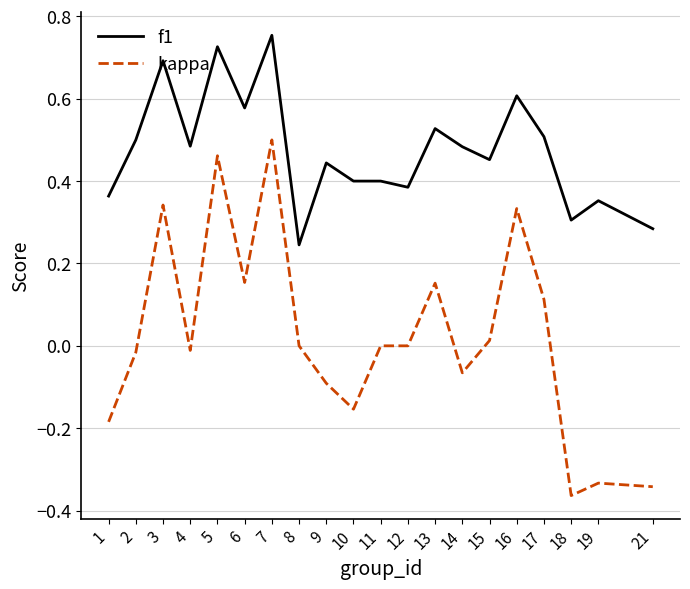

Is it true that f1 equals 0.4 at 11?

True